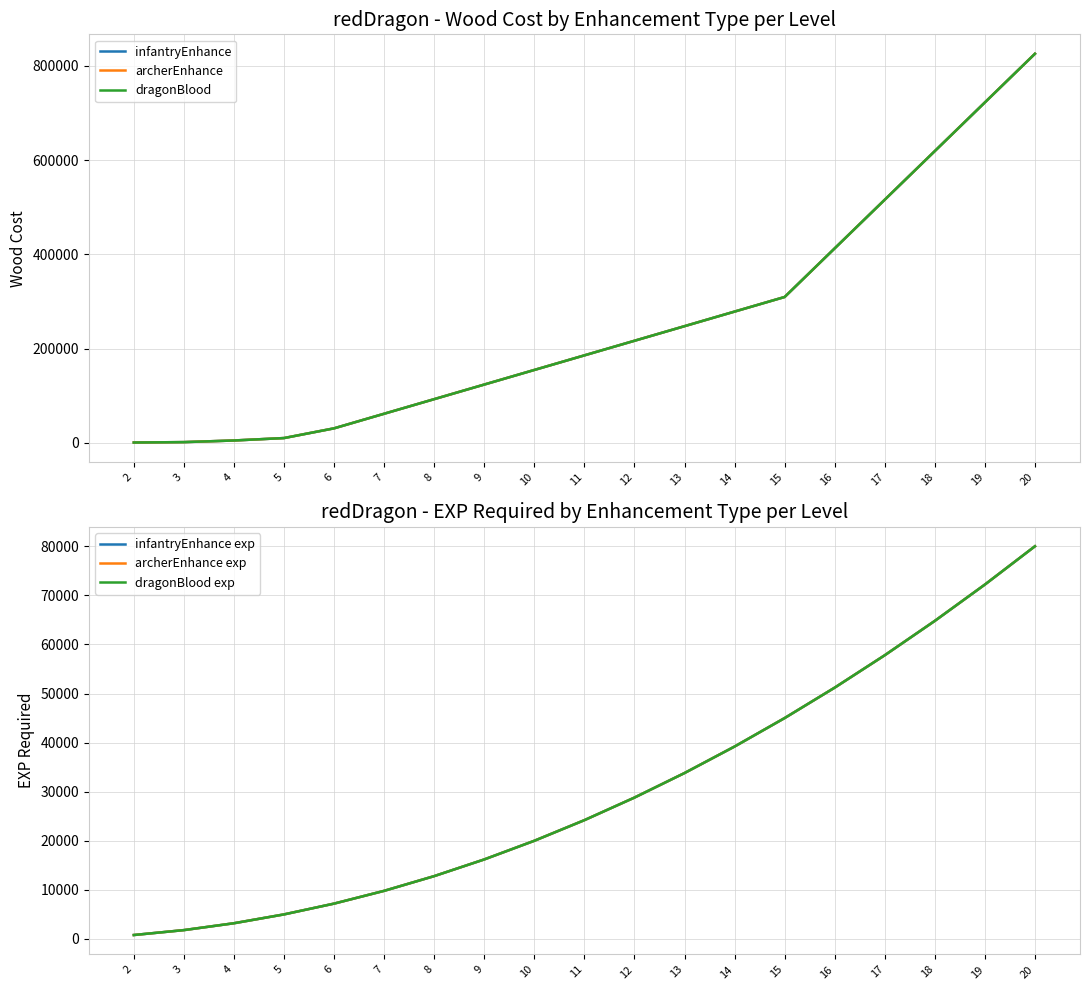

At which label does dragonBlood first exceed 185760?

12